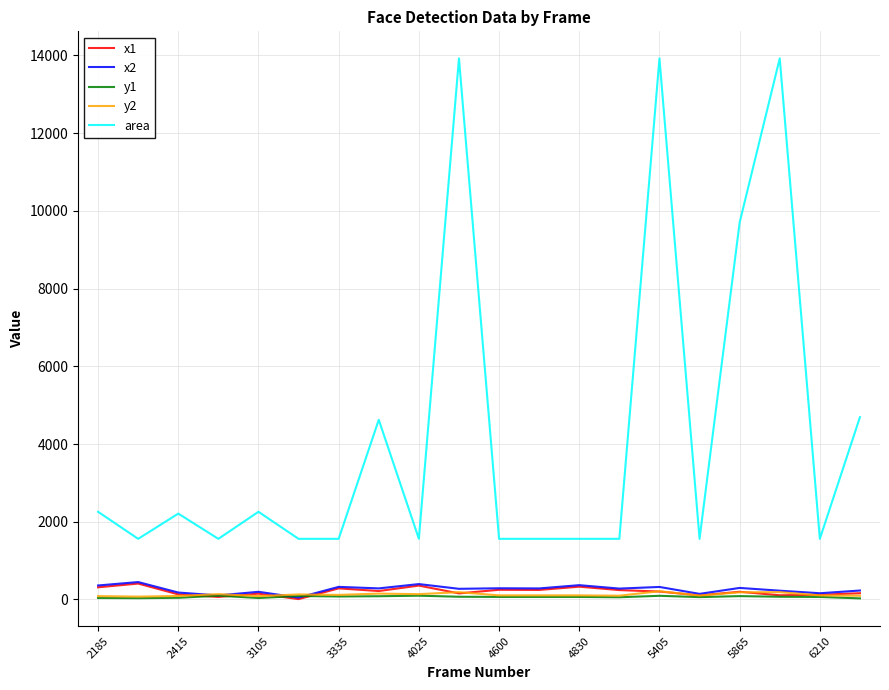

True or false: x2 and area intersect in this chart.

False